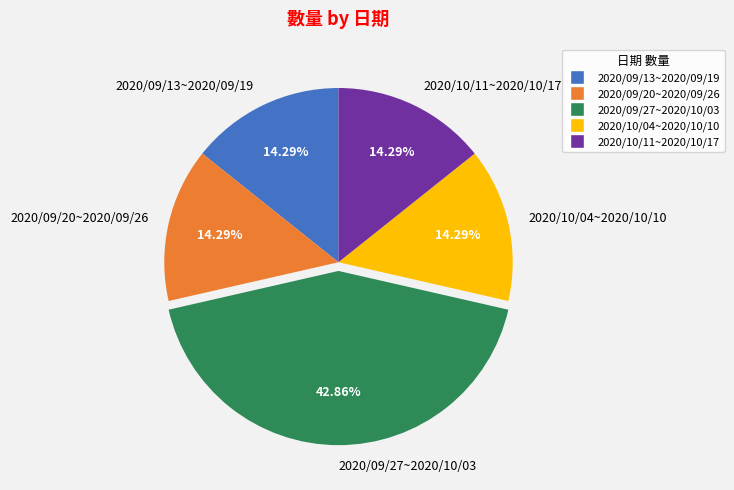

How many slices are in this pie chart?

5